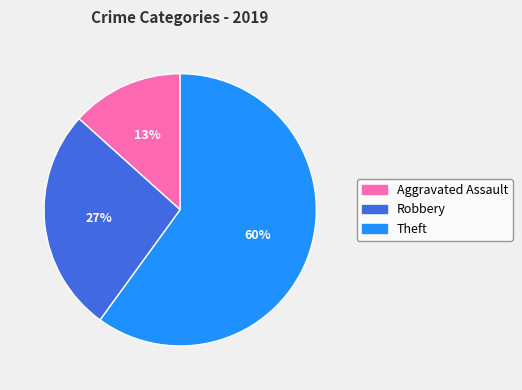

True or false: Theft accounts for 68% of the total.

False